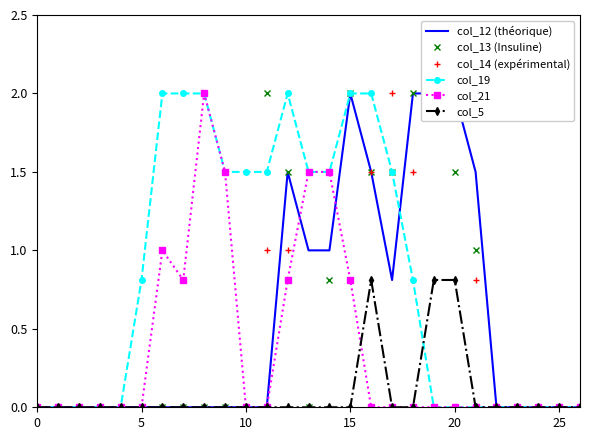

Which series changed the most between 22 and 24?

col_12 (théorique)